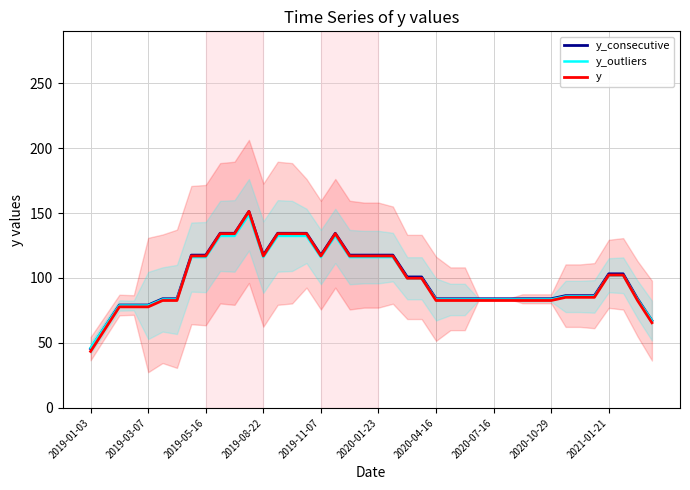

The value of y_outliers at 2020-10-29 is 83.5. True or false?

True